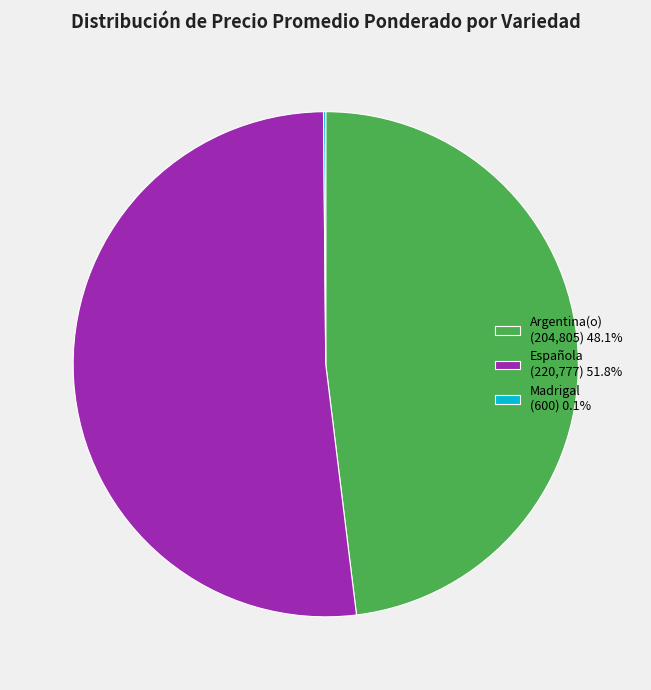

Does Española (220,777) 51.8% represent more than half of the total?

Yes